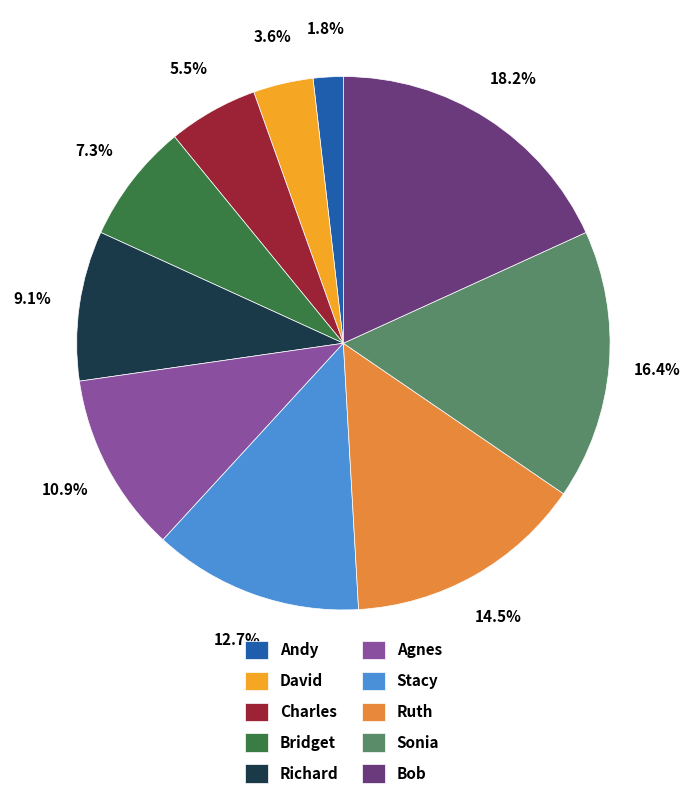

Does David represent more than half of the total?

No